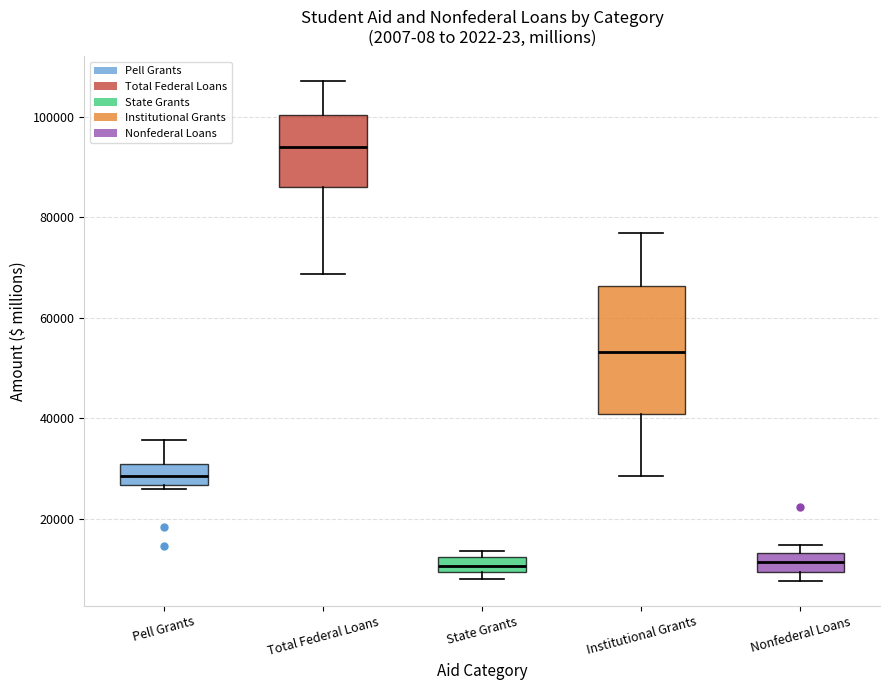

Where does the median line of the box for Pell Grants sit on the y-axis? The values are not printed on the chart, so give them approximately, as read against the axis.

28000